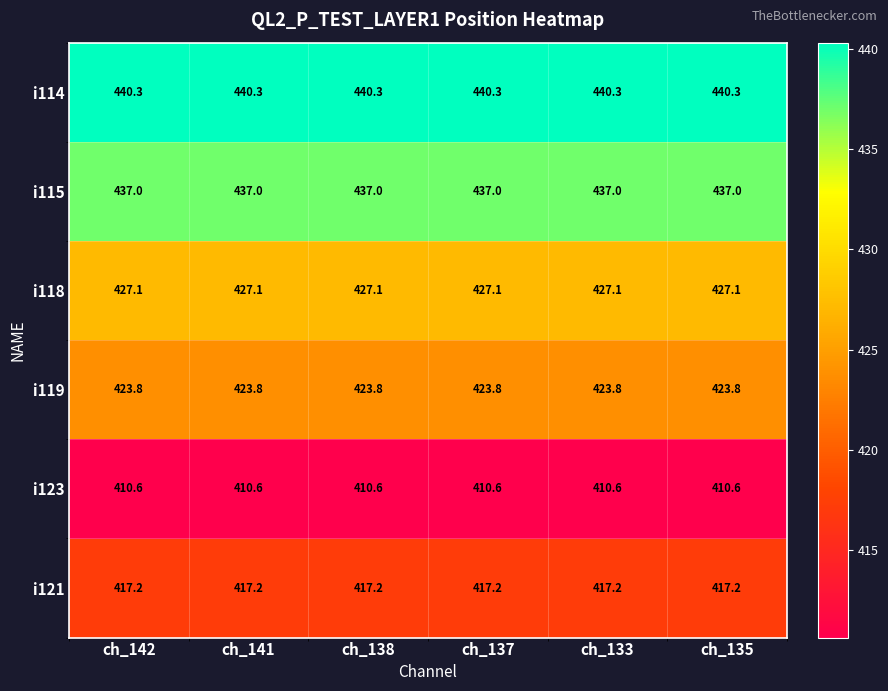

Is it true that i121 equals 417.2 at ch_137?

True